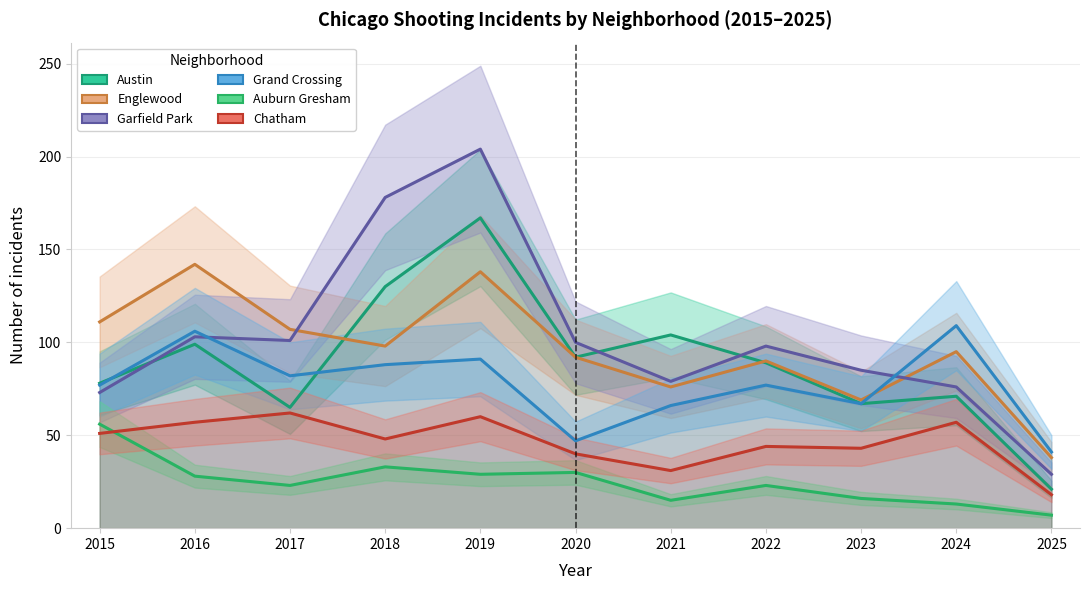

Where is Chatham nearest to the value 40?

2020